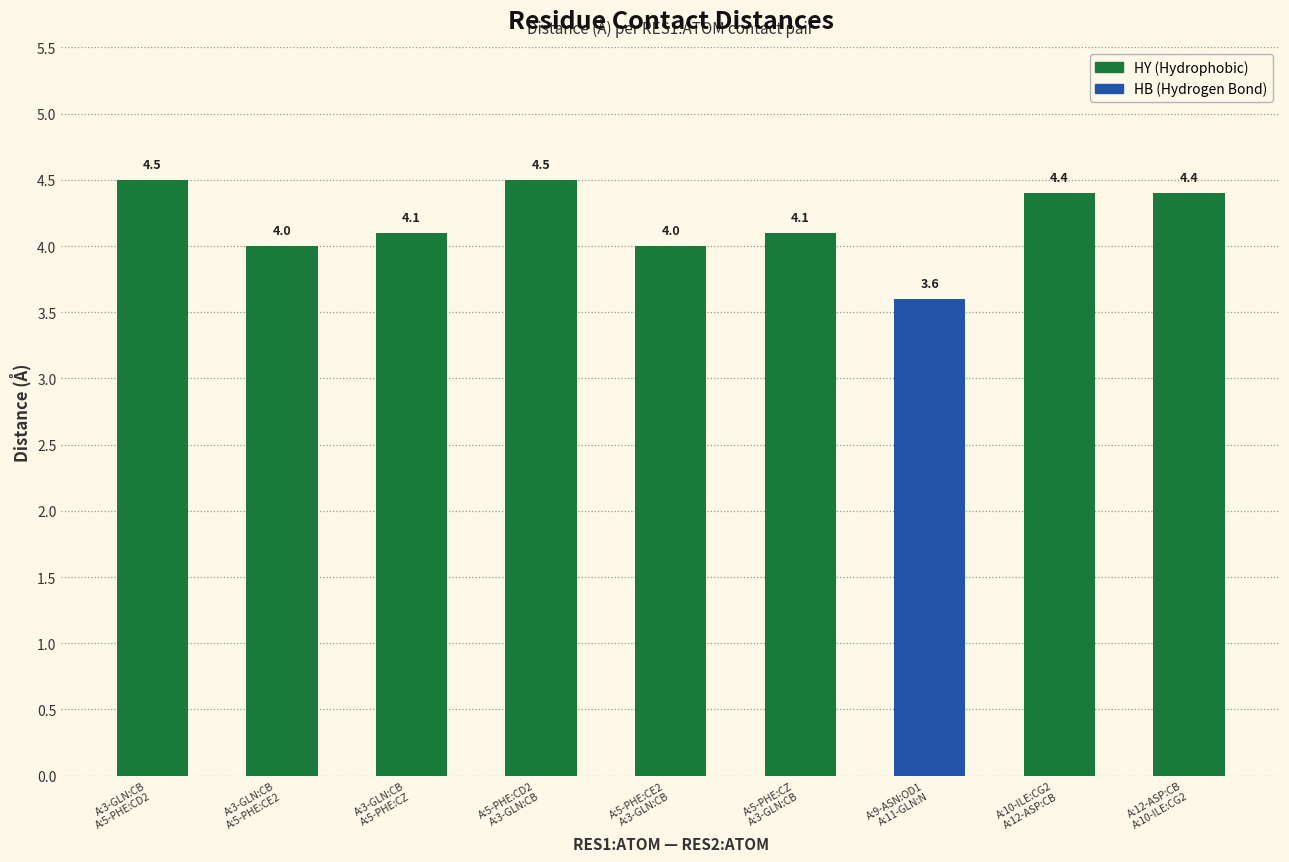

What is the value of the 5th bar from the left?

4.0